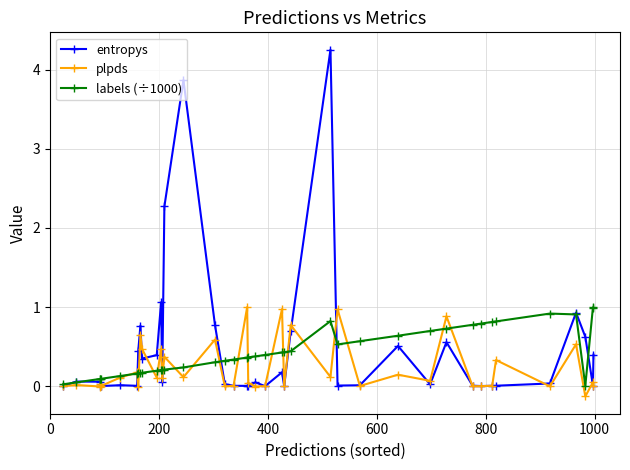

Rank the series at 400 from lowest to highest value.

plpds, entropys, labels (÷1000)